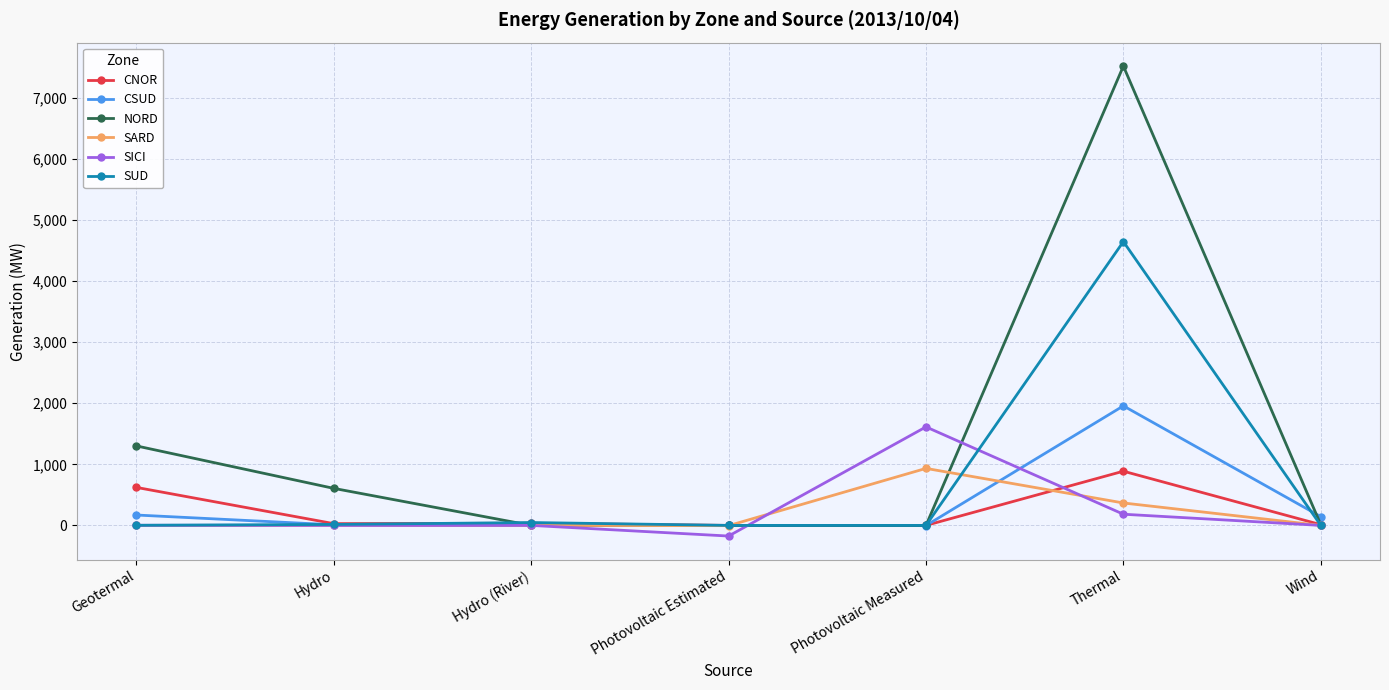

Which series has the largest range (max minus min)?

NORD